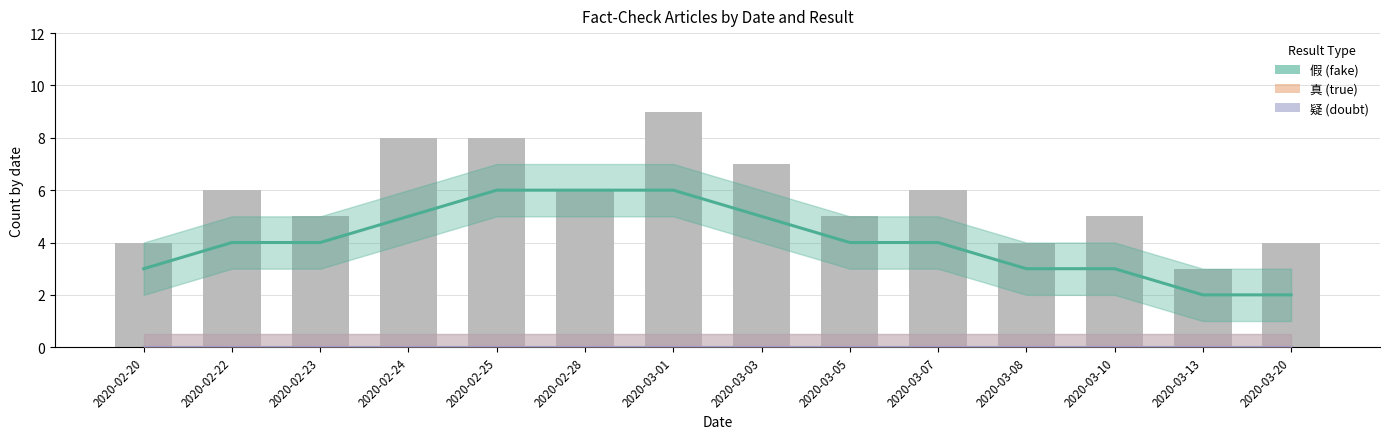

Rank the series by their maximum value, from highest to lowest.

假 (fake), 真 (true), 疑 (doubt)